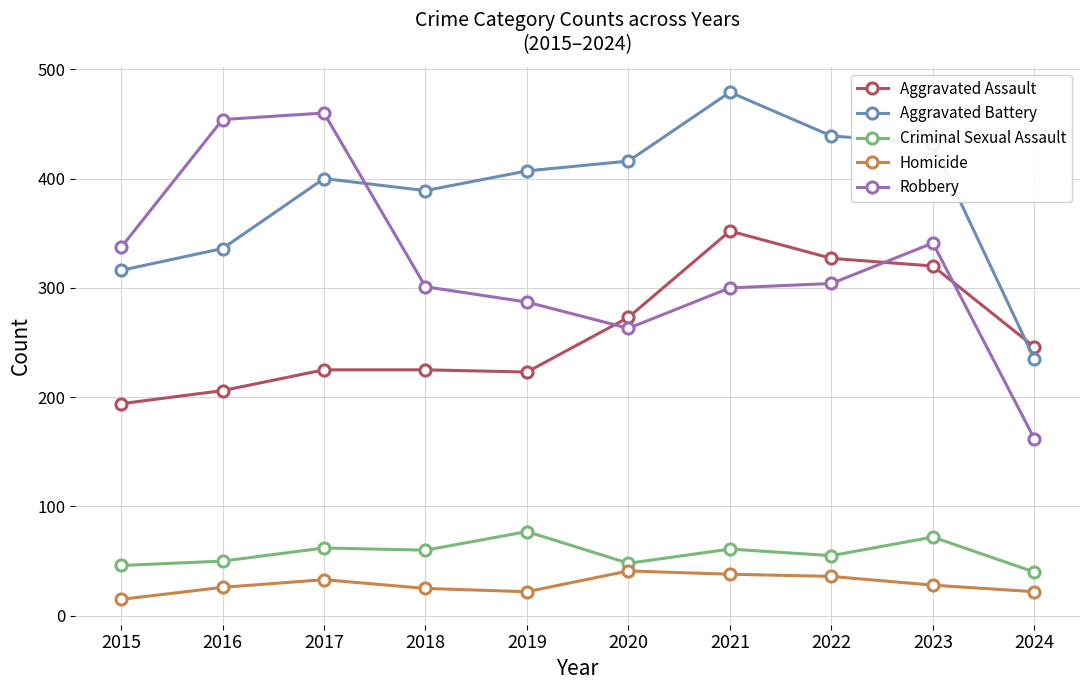

What is the sum of the Robbery values at 2023 and 2022?

645